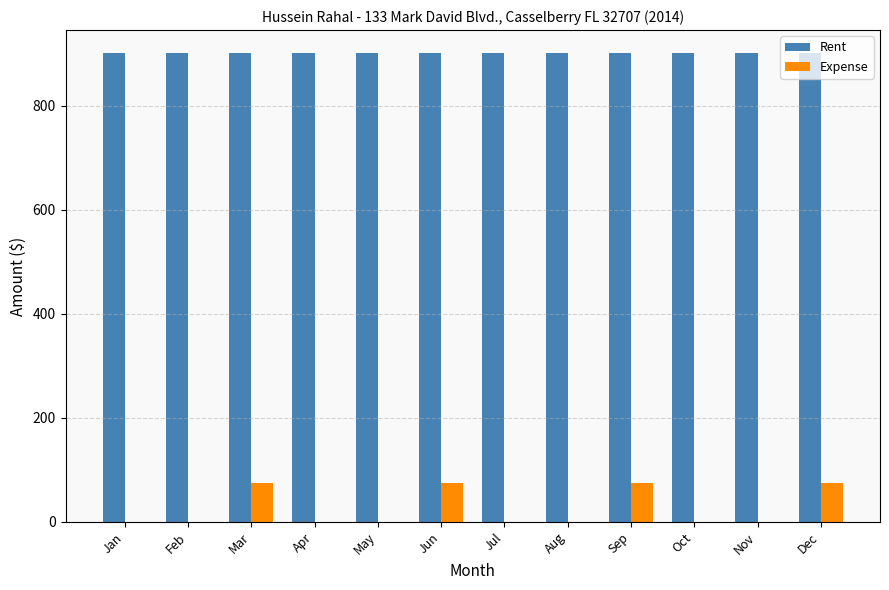

How many Expense values are between 0 and 75?

12